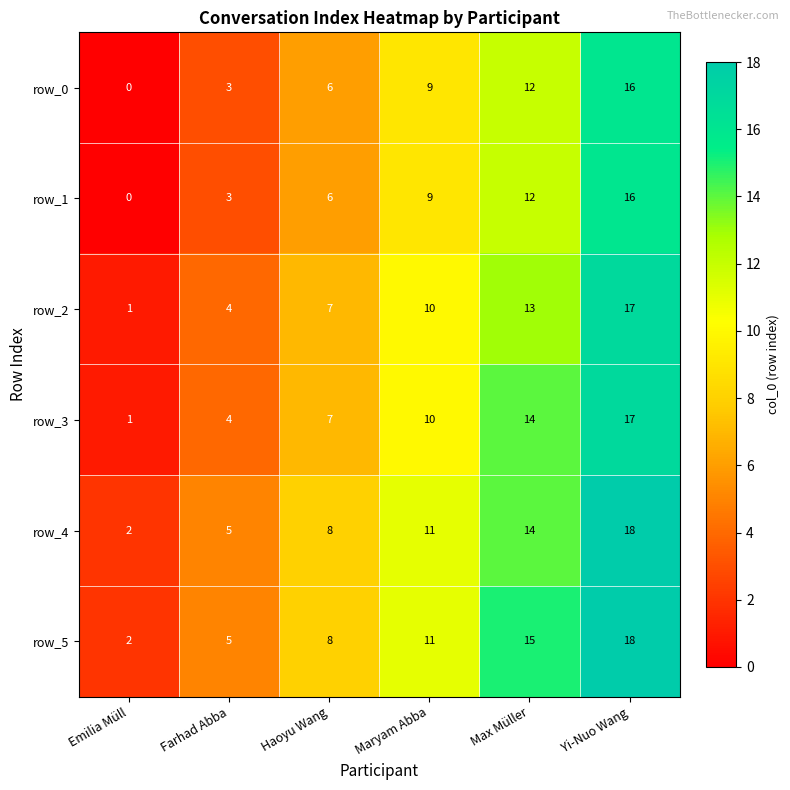

True or false: row_2 has a value of 13 at Max Müller.

True